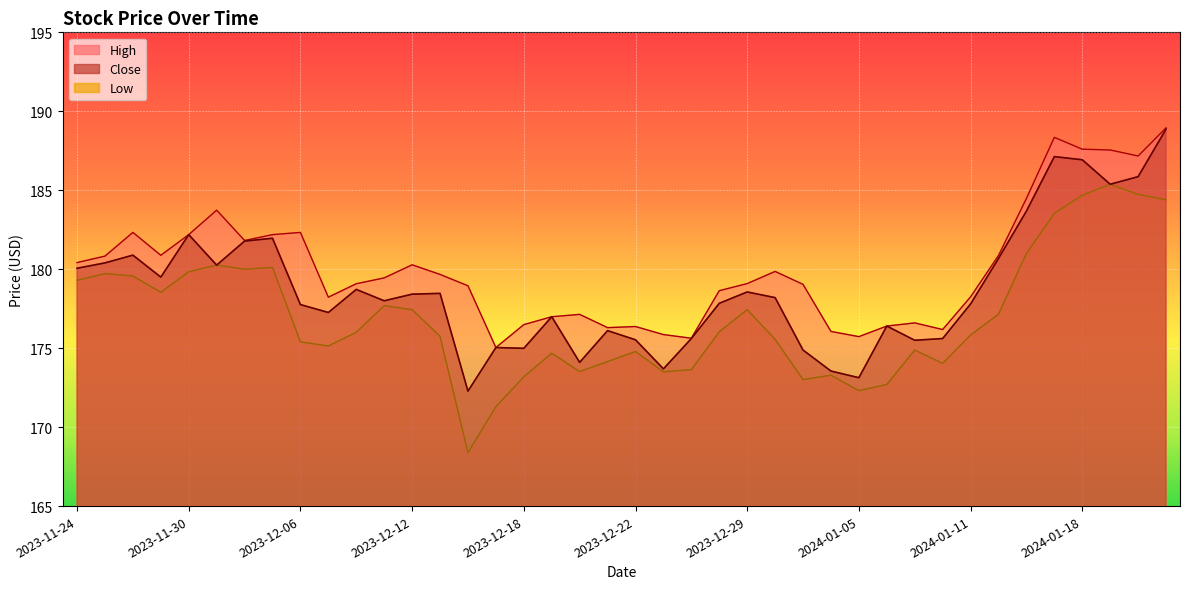

True or false: Close and High cross at least once.

False